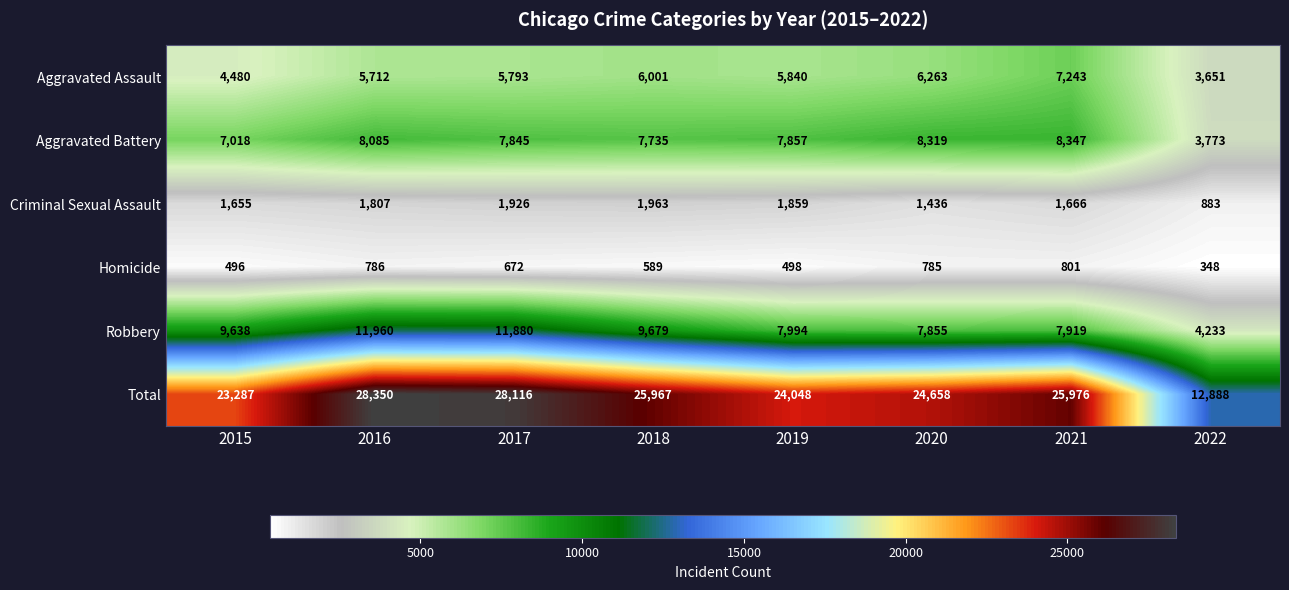

Rank the series by their maximum value, from lowest to highest.

Homicide, Criminal Sexual Assault, Aggravated Assault, Aggravated Battery, Robbery, Total